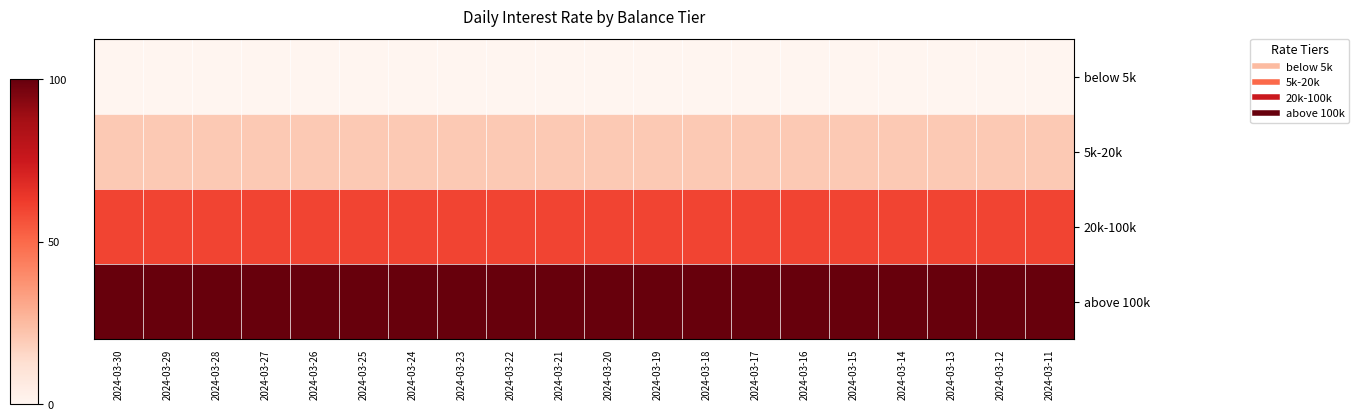

Rank the series by their maximum value, from lowest to highest.

below 5k, 5k-20k, 20k-100k, above 100k